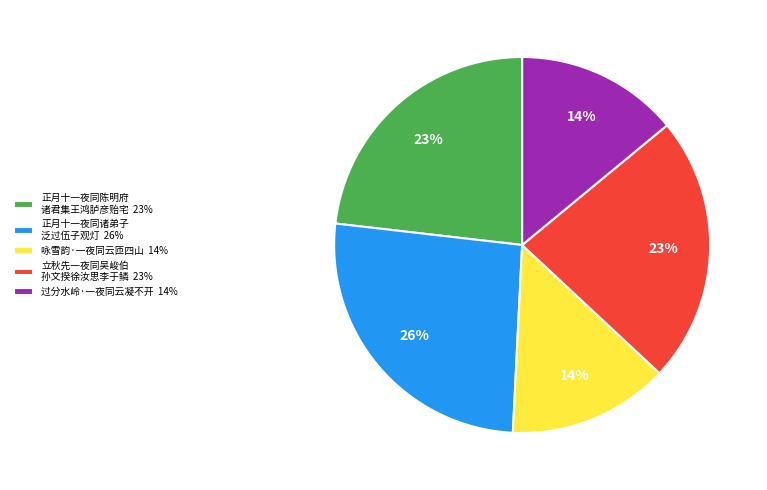

Which has a higher value, 正月十一夜同陈明府 诸君集王鸿胪彦贻宅 23% or 正月十一夜同诸弟子 泛过伍子观灯 26%?

正月十一夜同诸弟子 泛过伍子观灯 26%